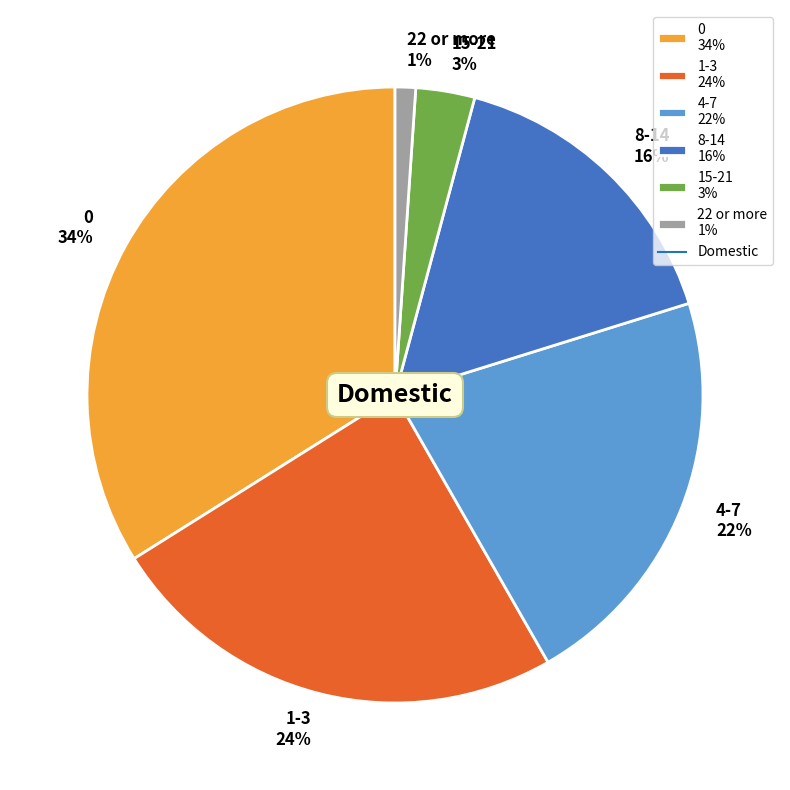

Is 0 the majority of the pie?

No